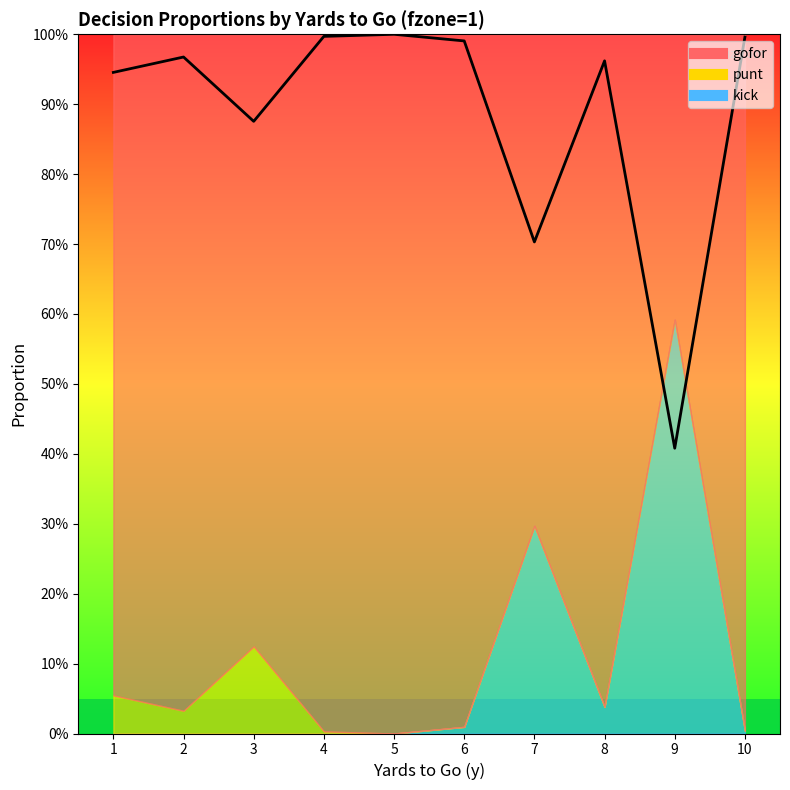

Rank the categories by value from lowest to highest.

9, 7, 3, 1, 8, 2, 6, 10, 4, 5